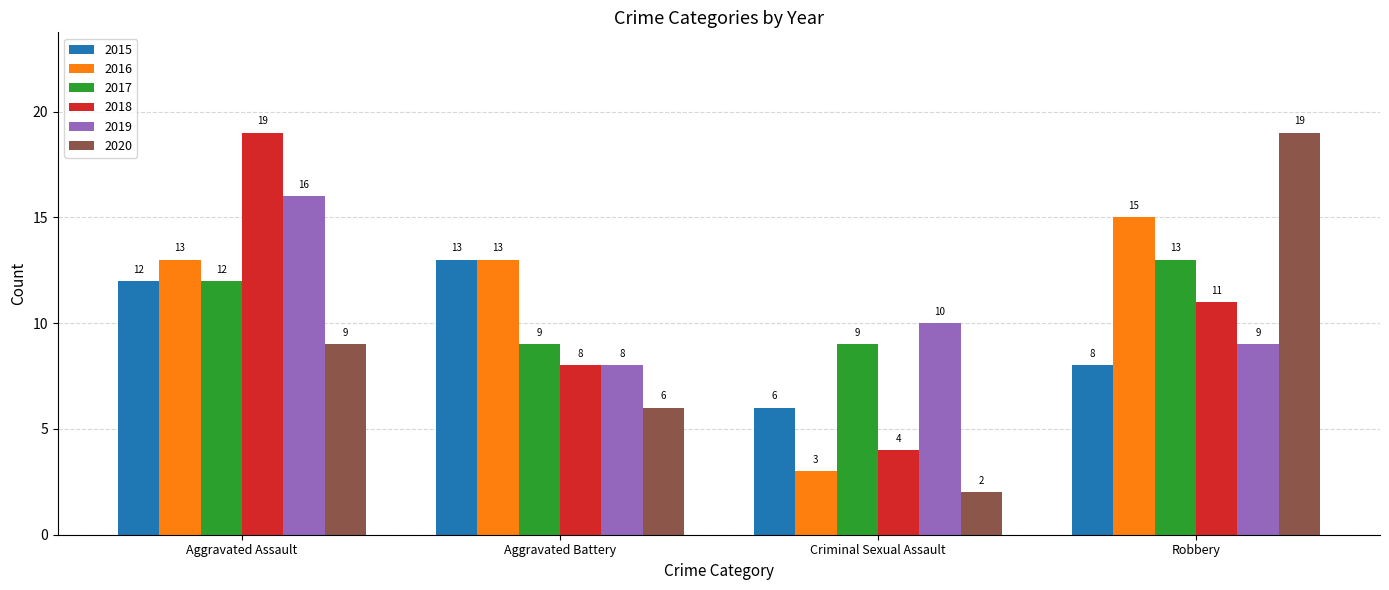

What is the label of the 4th bar from the left?

Robbery